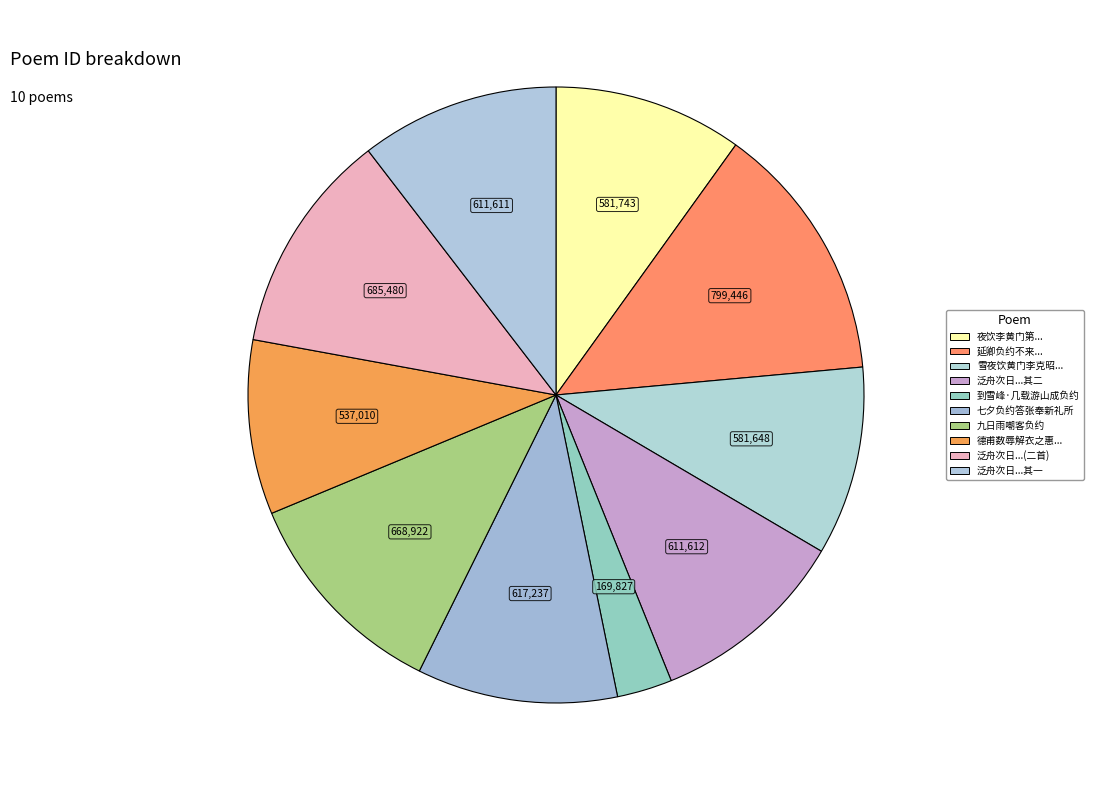

Which slice is the largest?

延卿负约不来寄诗为谢次韵还促之同仲弟作